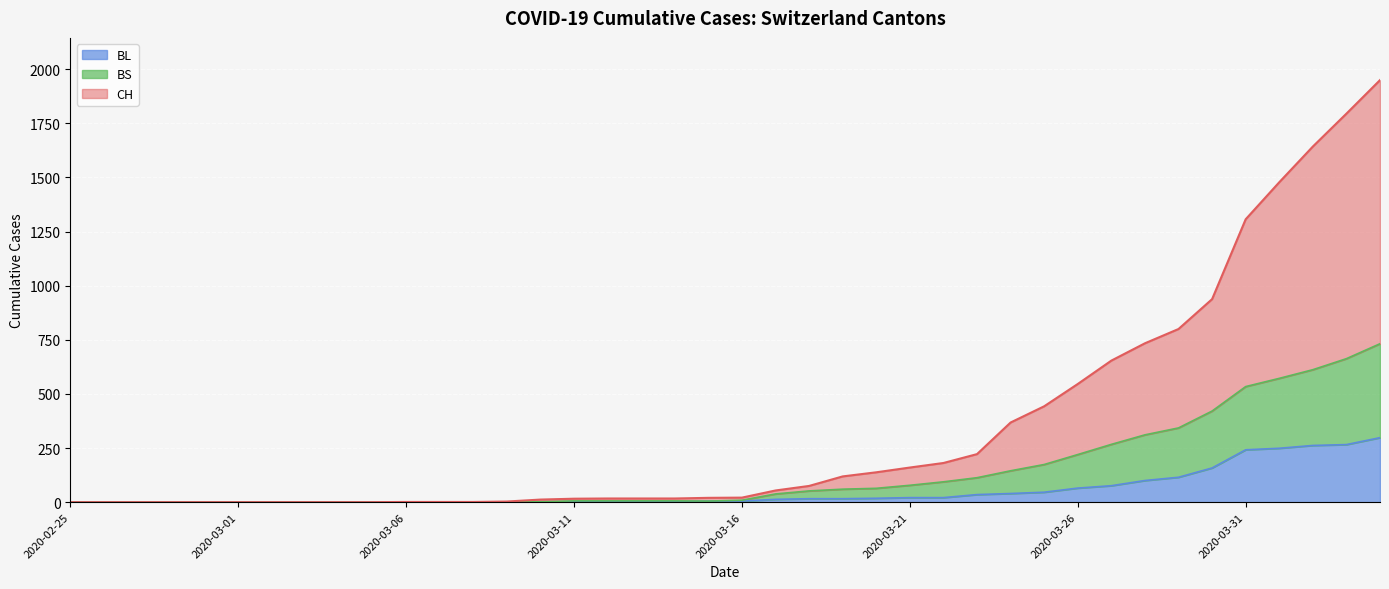

The BL series shows 25 at 2020-03-28. True or false?

False